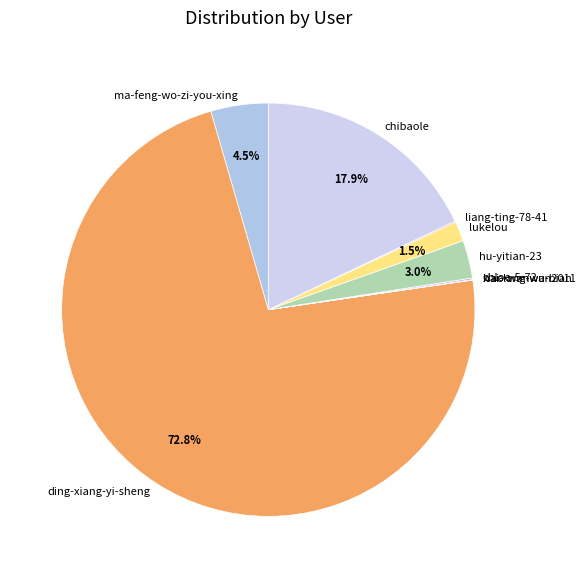

What is the ratio of the value at chibaole to the value at ma-feng-wo-zi-you-xing?

4.0